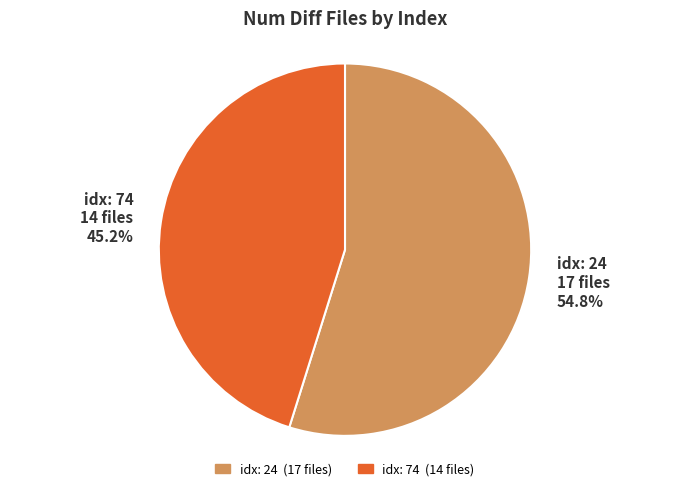

How many segments does this pie chart have?

2